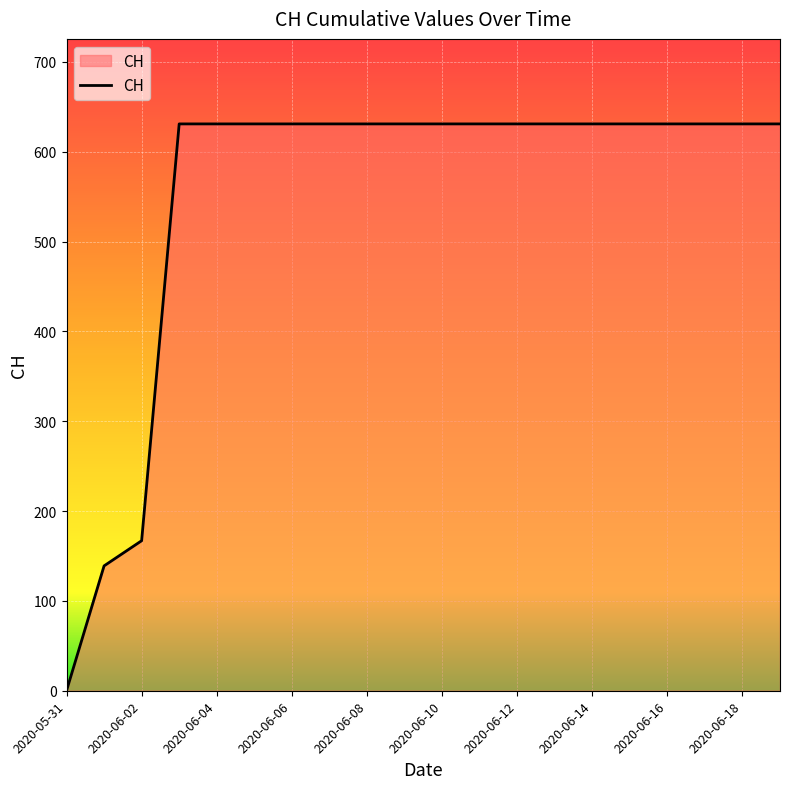

What is the difference between the maximum and minimum values?

631